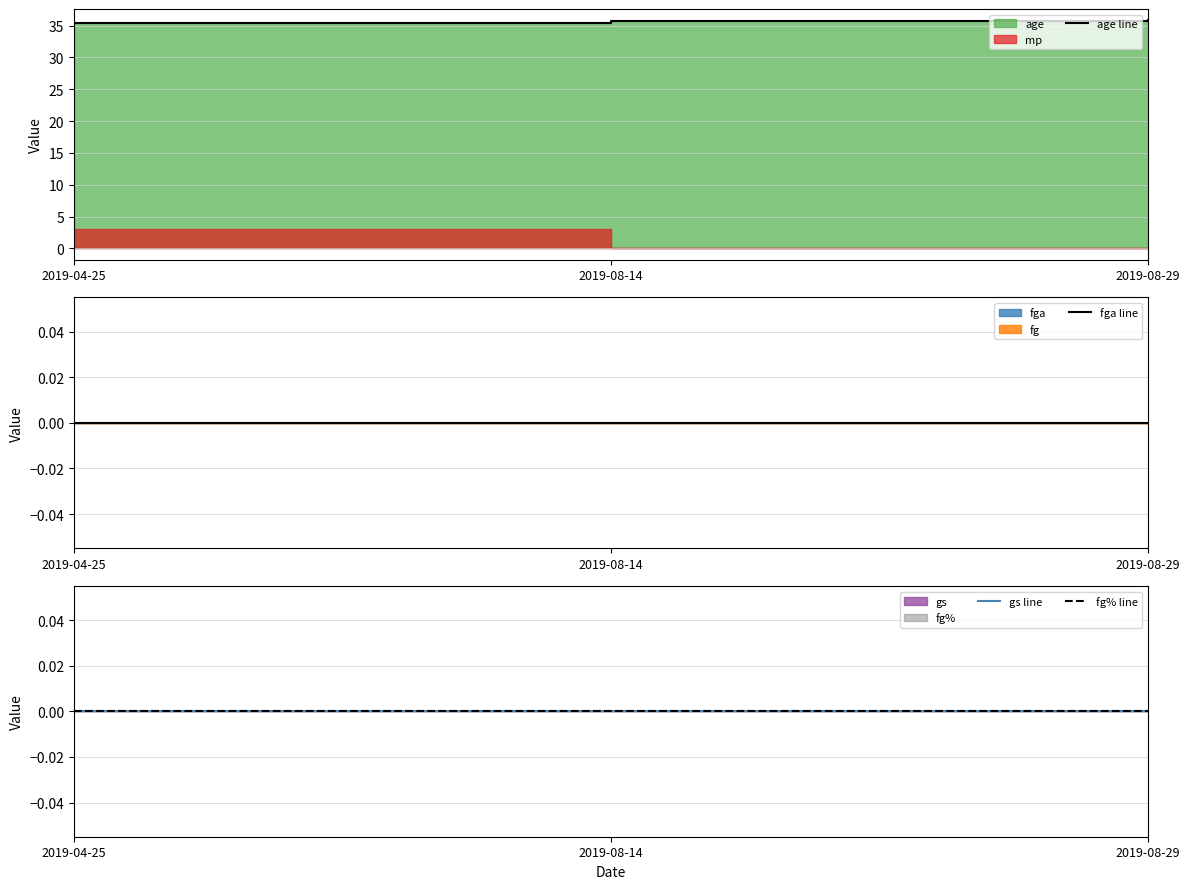

Which series has the largest range (max minus min)?

age line